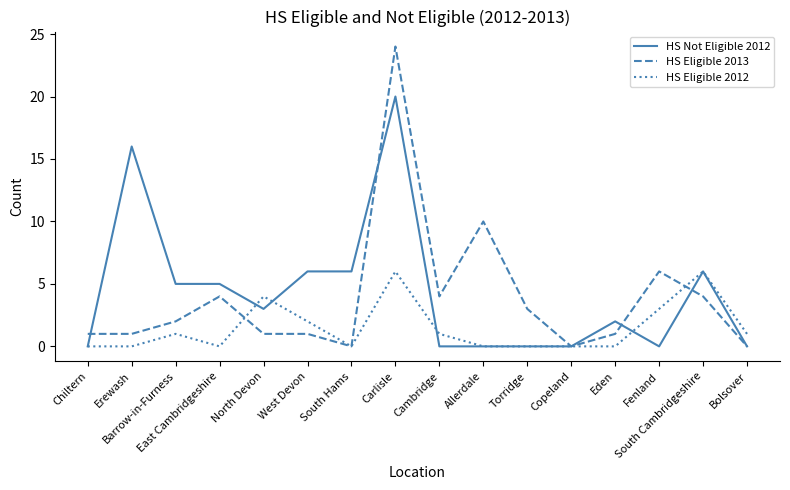

What is the maximum value shown in the chart?

24